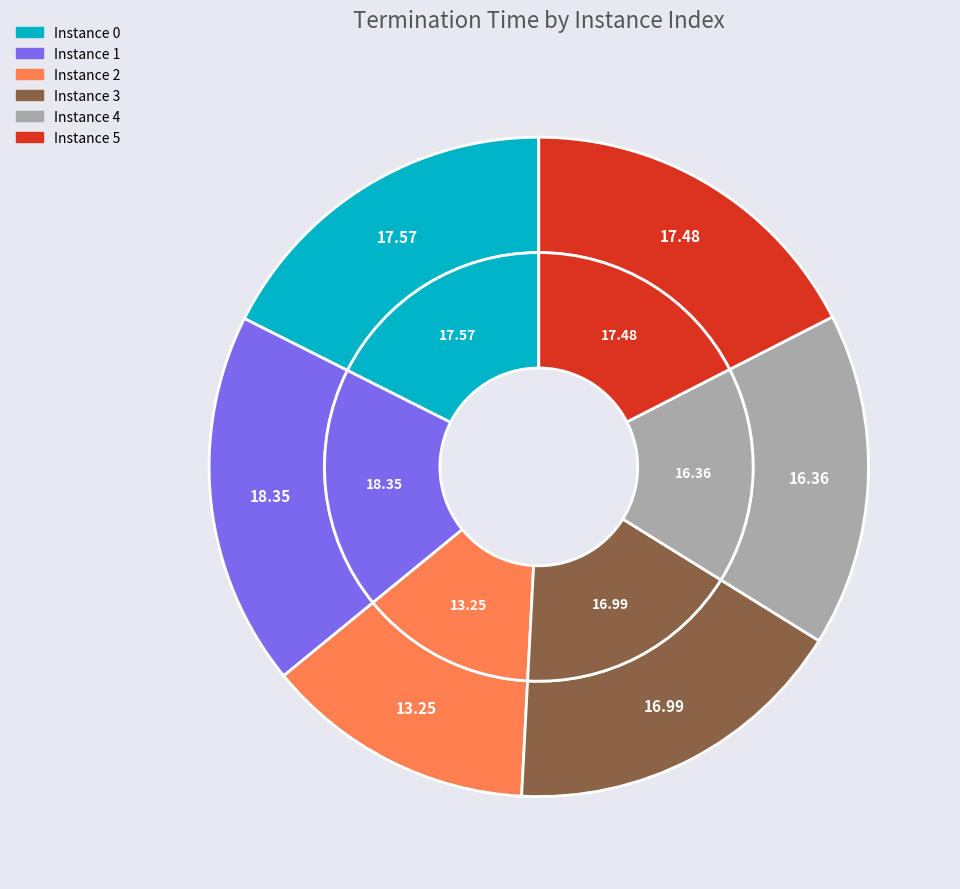

How many segments does this pie chart have?

6